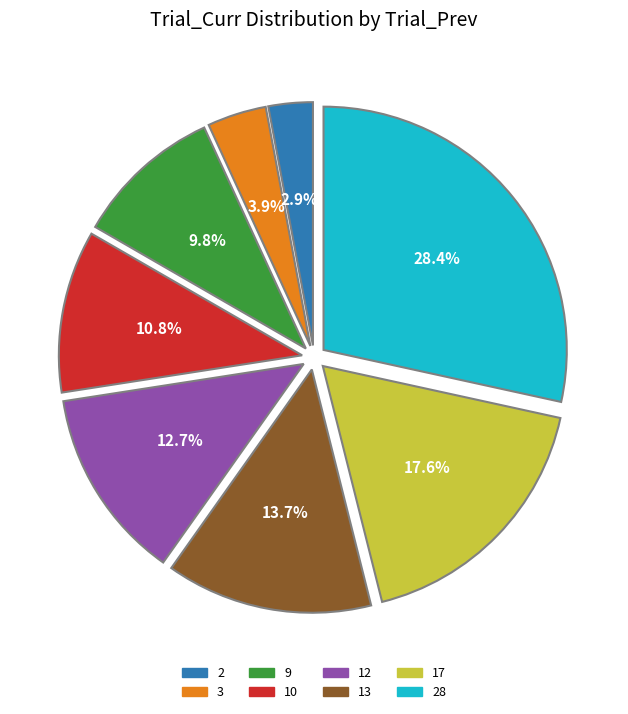

Is there any slice that represents more than half of the pie?

No